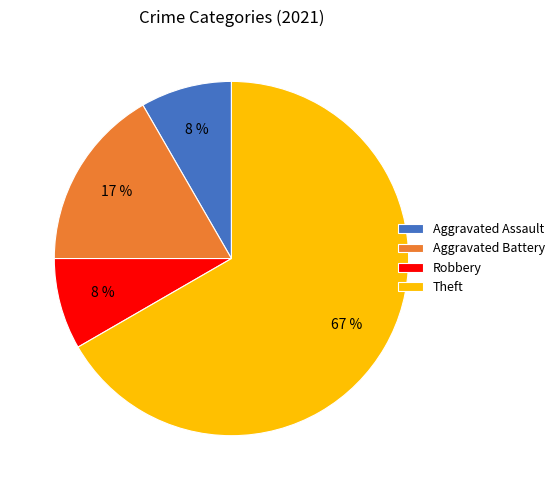

To the nearest percent, what portion does Aggravated Assault represent?

8%